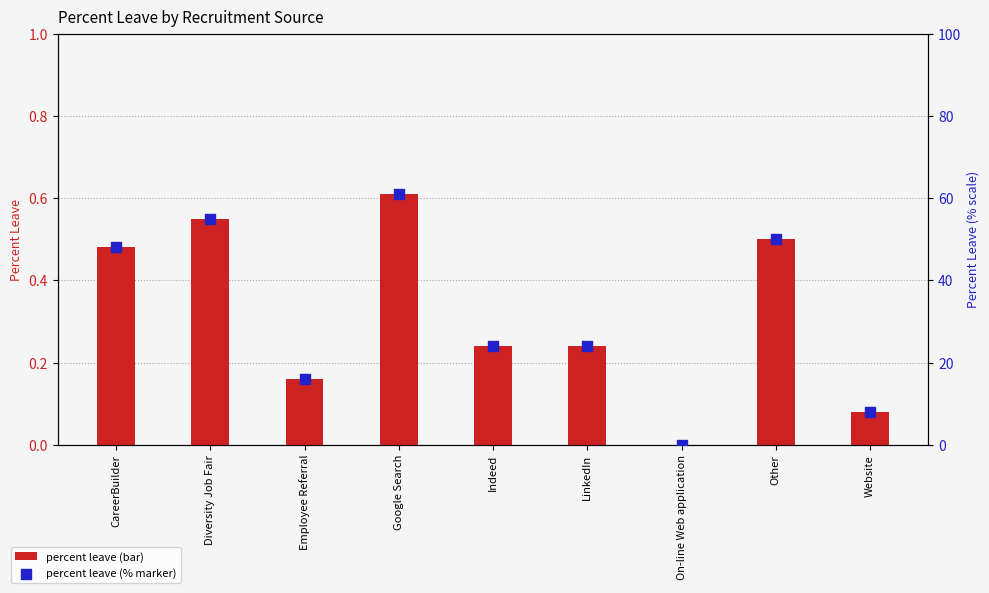

At which category is the sum across all series the highest?

Google Search